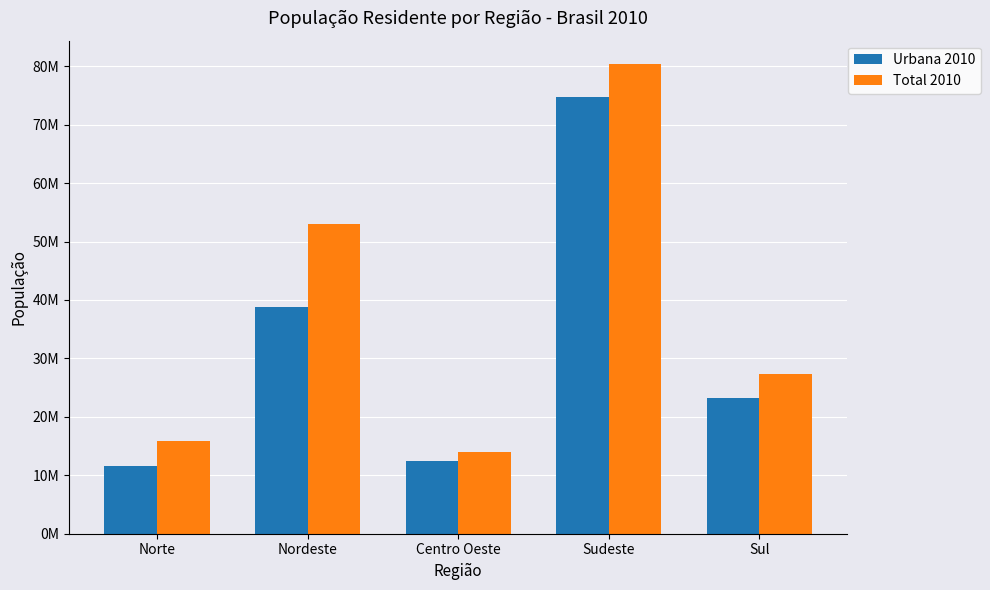

At which label is Urbana 2010 closest to 43180343?

Nordeste